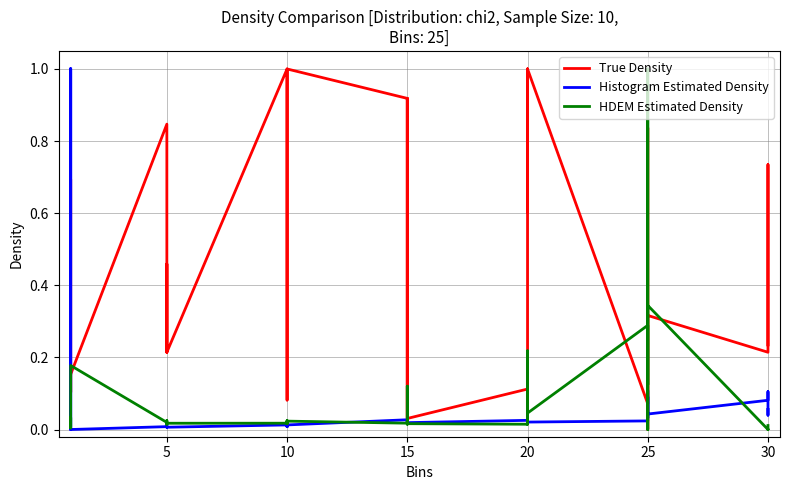

In HDEM Estimated Density, how many points are lower than both neighbors (excluding endpoints)?

13